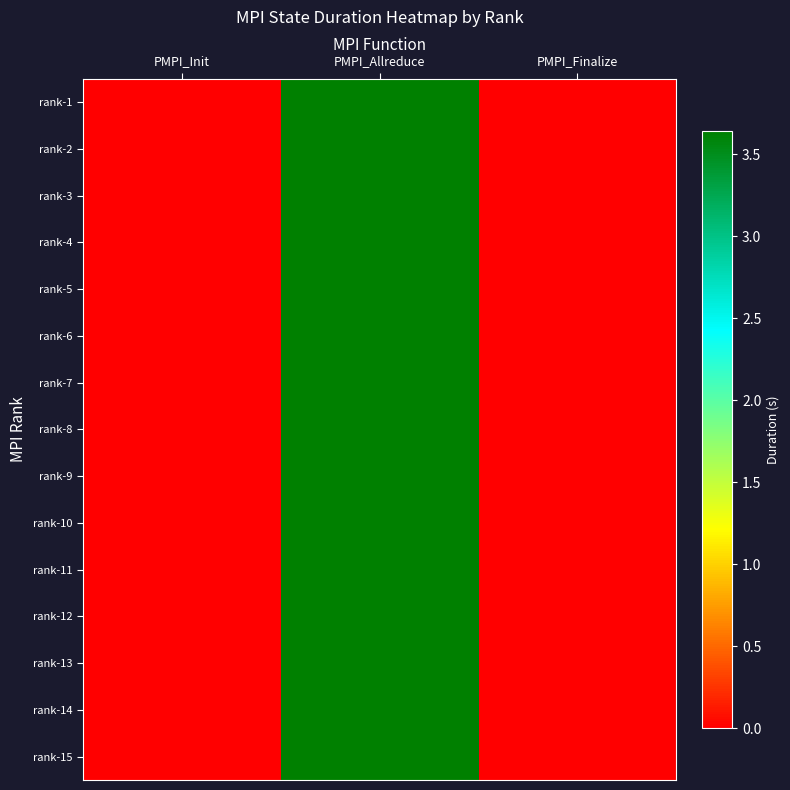

How many distinct data groups are displayed?

15